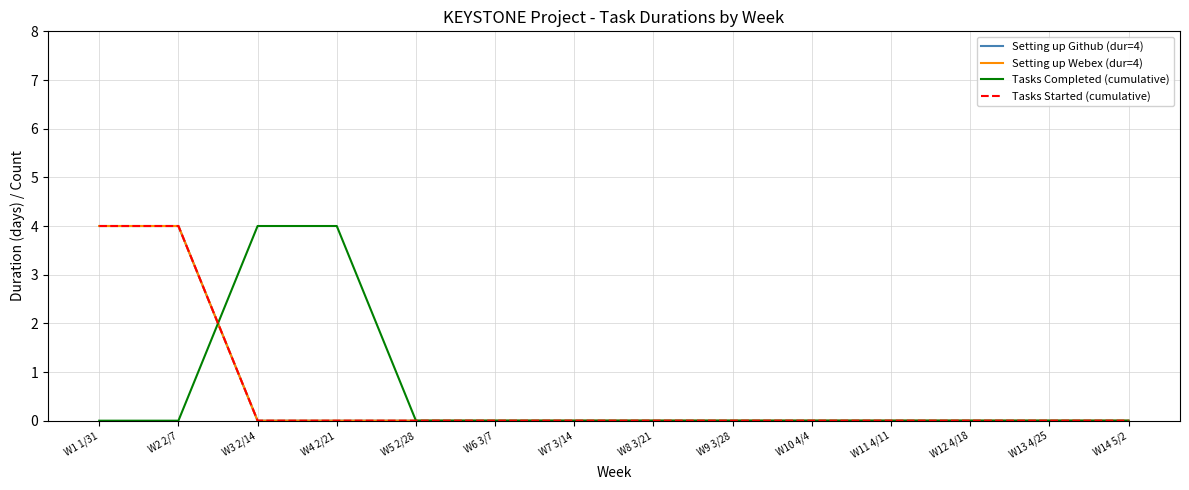

What is the greatest value displayed?

4